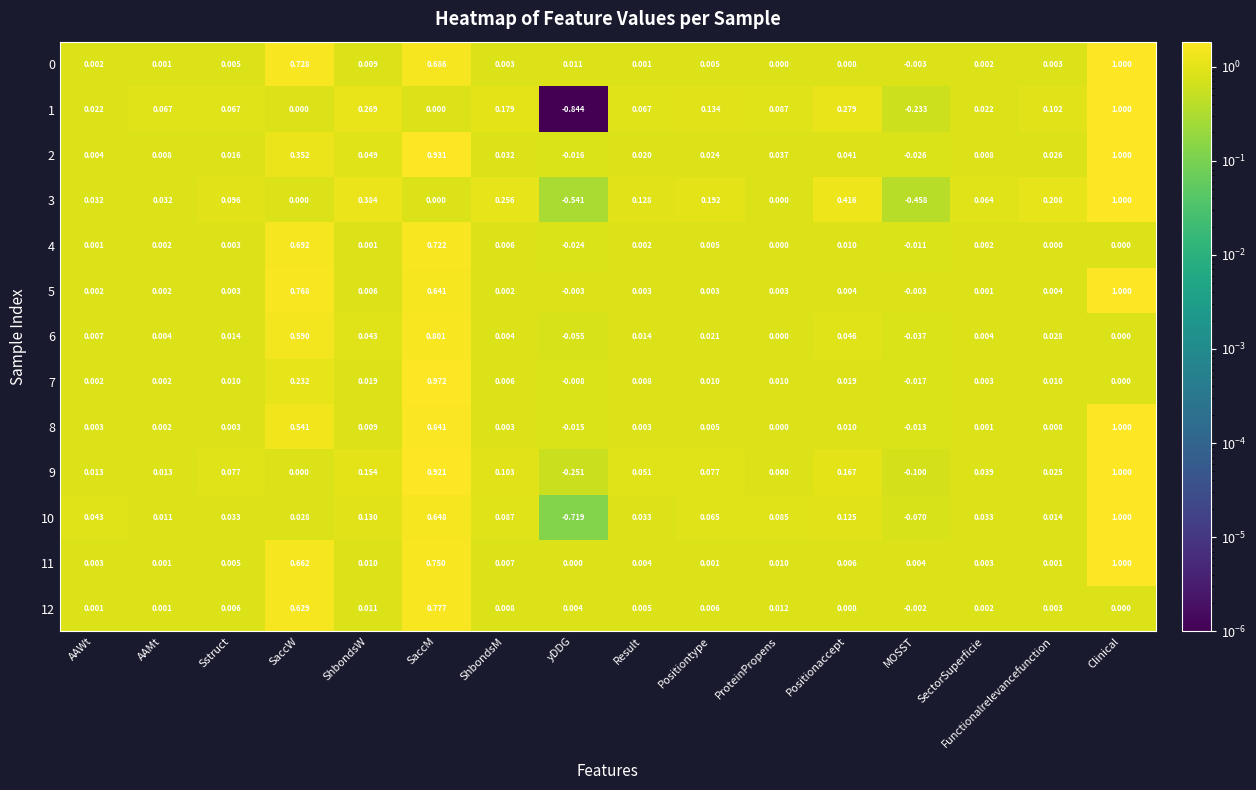

At which category is the sum across all series the highest?

Clinical